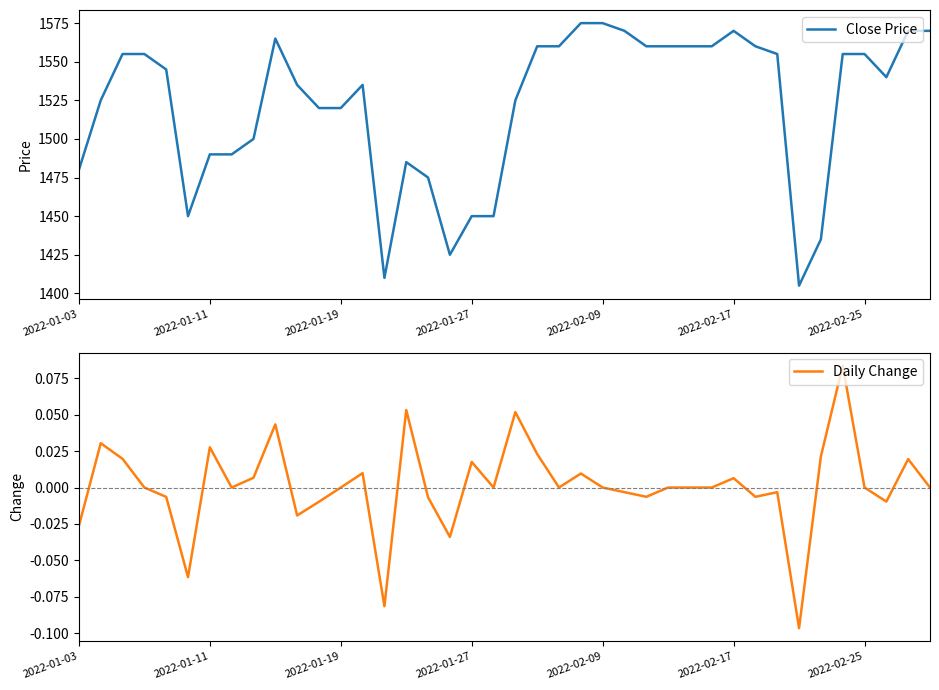

How many values in Daily Change are above zero?

15